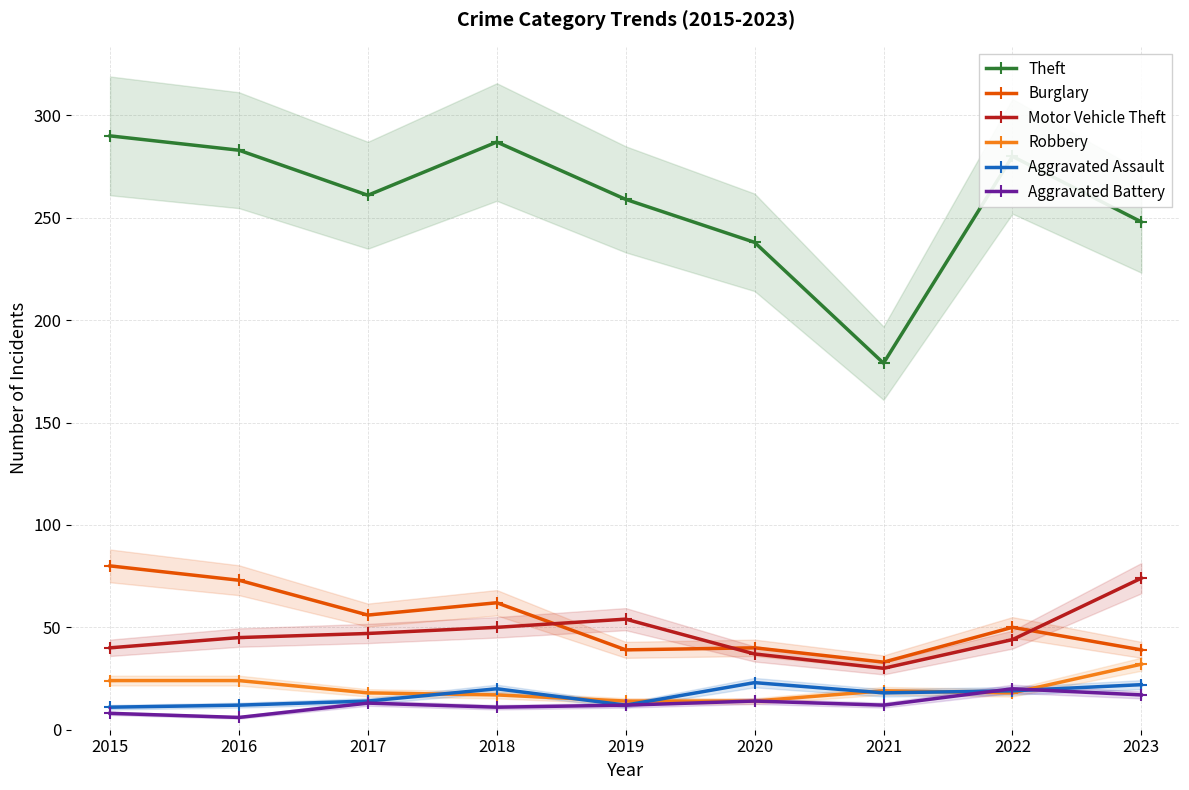

What is the greatest value displayed?

290